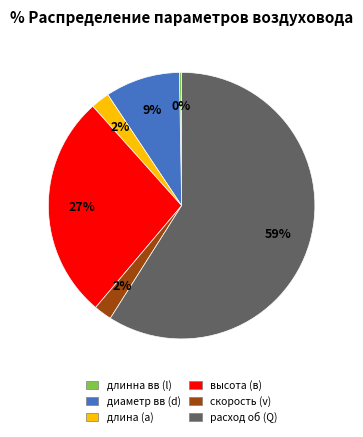

Does расход об (Q) represent more than half of the total?

Yes